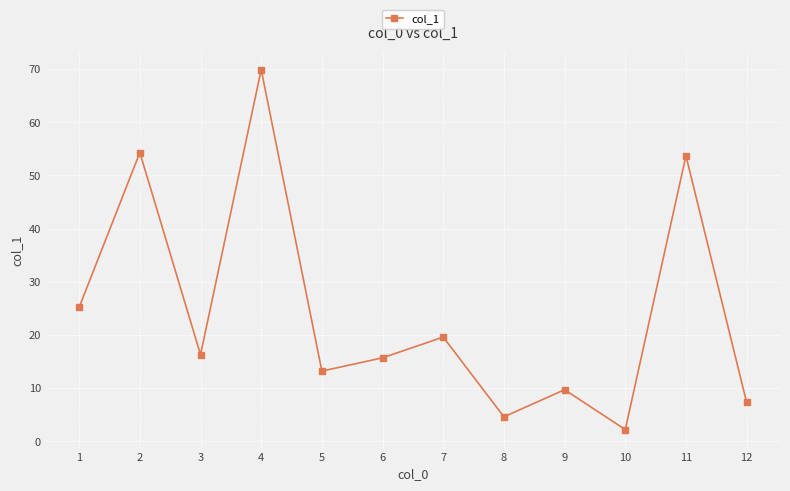

What is the change in value from 1 to 7?

-5.6